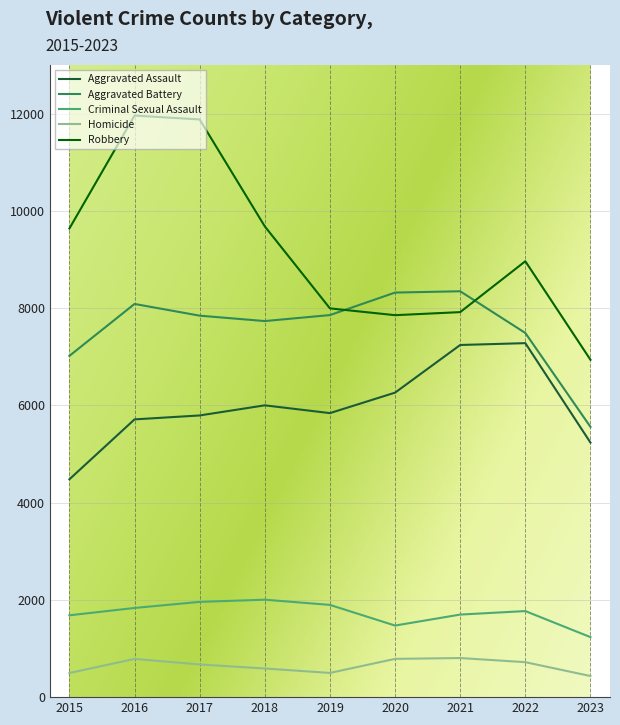

What is the difference between the maximum and minimum values in the Homicide series?

370